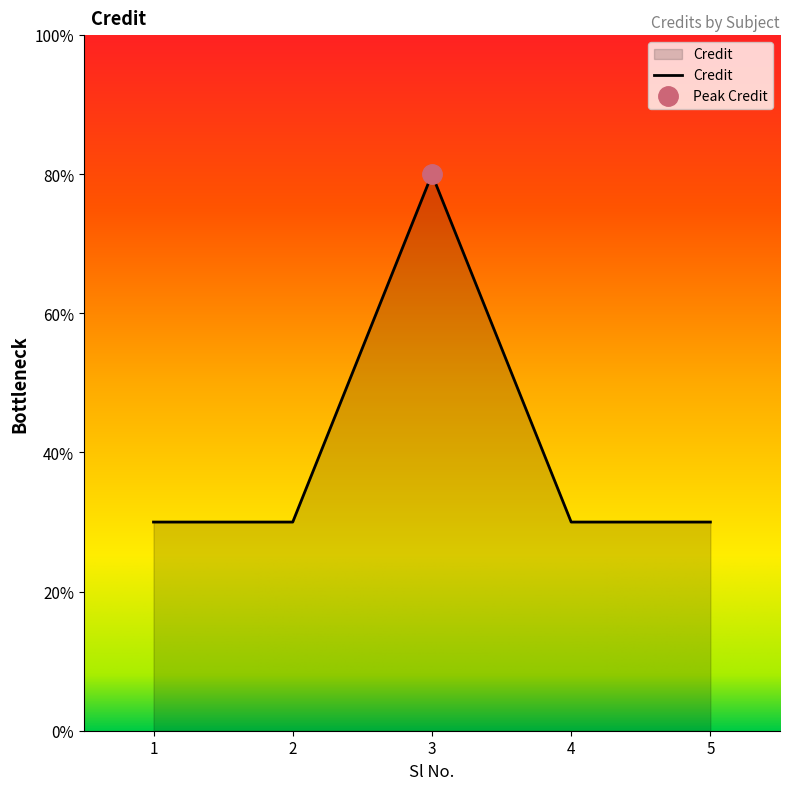

List the labels in order of value, smallest first.

1, 2, 4, 5, 3